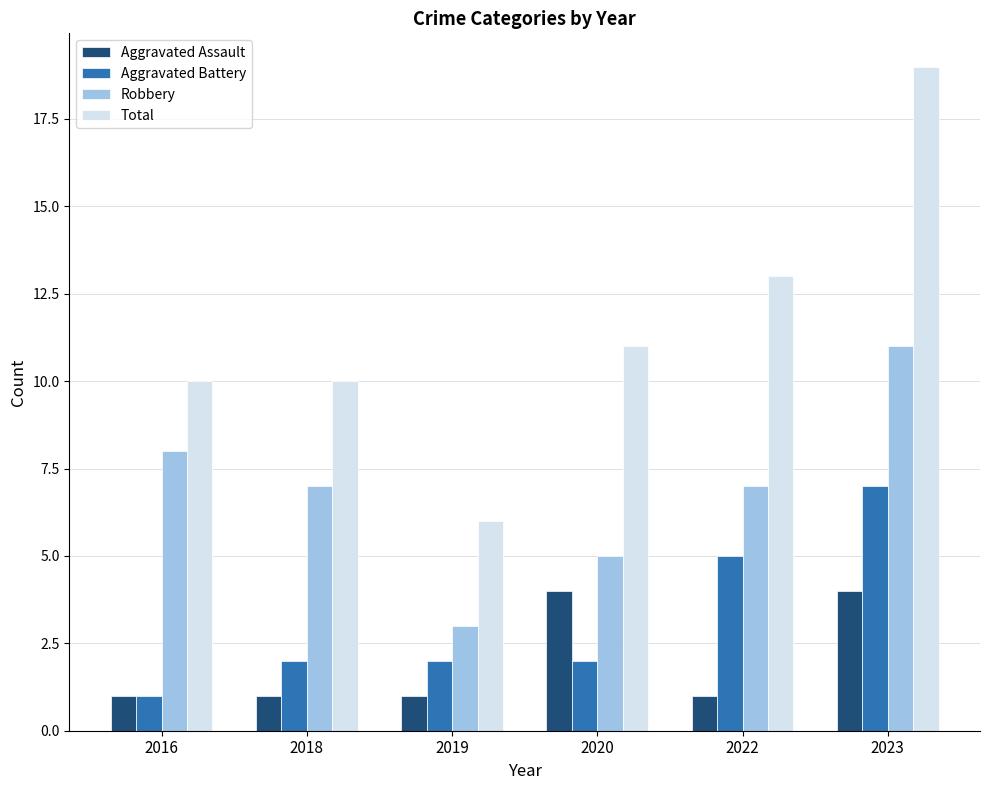

At how many categories does at least one series exceed 12?

2